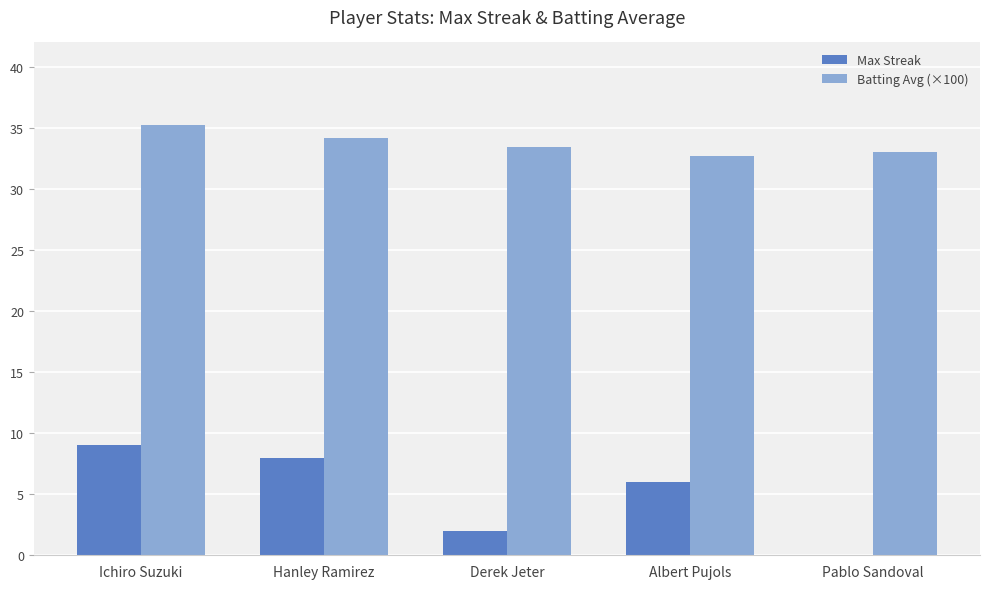

What is the total value across all series at Ichiro Suzuki?

44.2